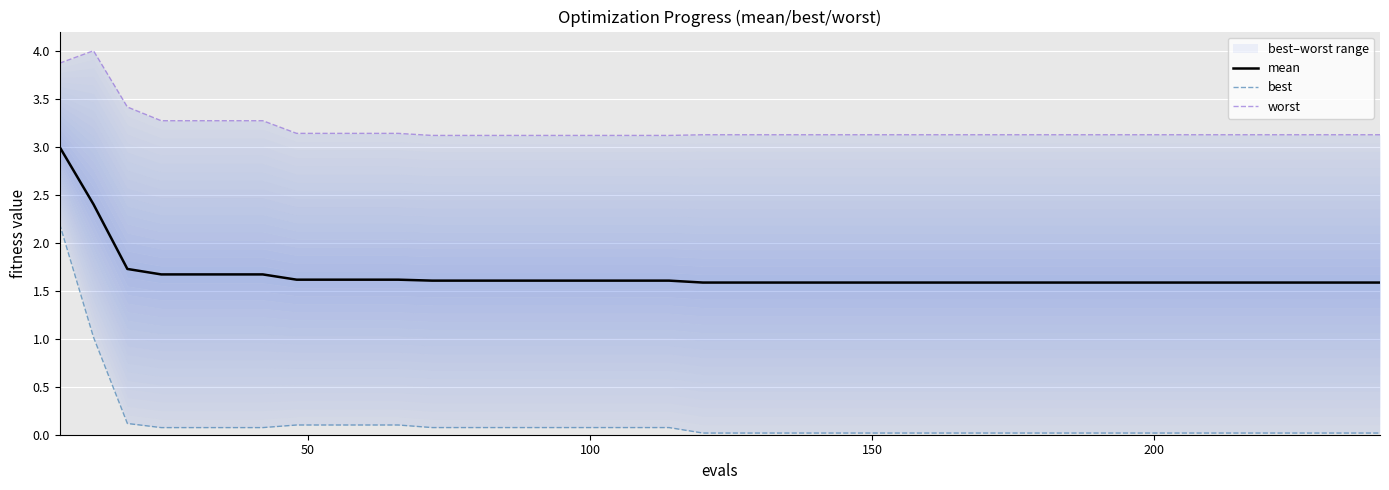

What is the value of the best point at the 16th from the left?

0.1